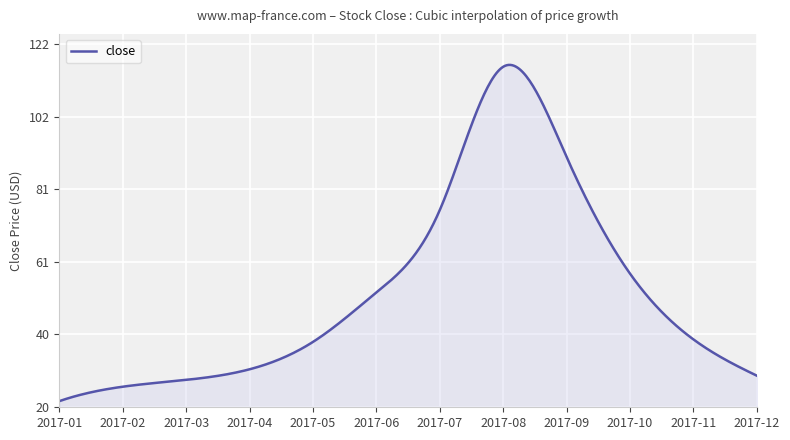

What is the smallest value displayed?

21.5